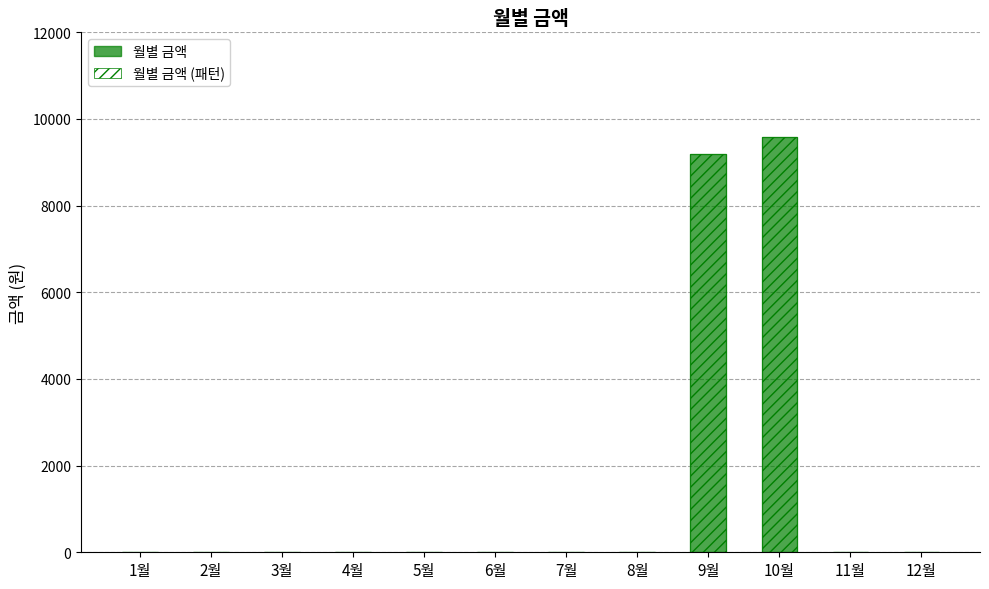

Reading left to right, extract all data points from this chart.

월별 금액: 0	0	0	0	0	0	0	0	9190	9580	0	0
월별 금액 (패턴): 0	0	0	0	0	0	0	0	9190	9580	0	0